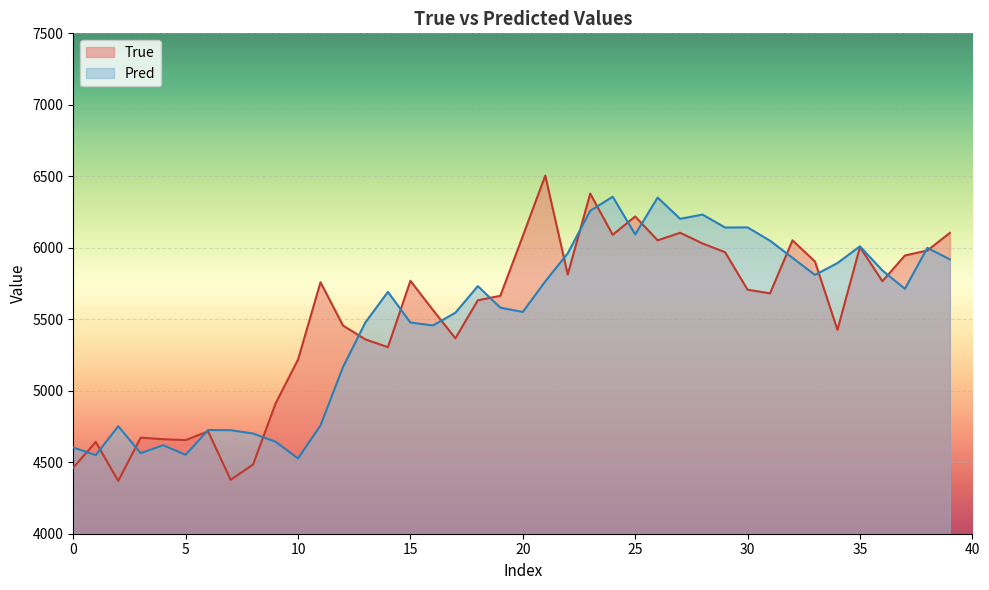

Does the chart display data point markers on the line(s)?

No